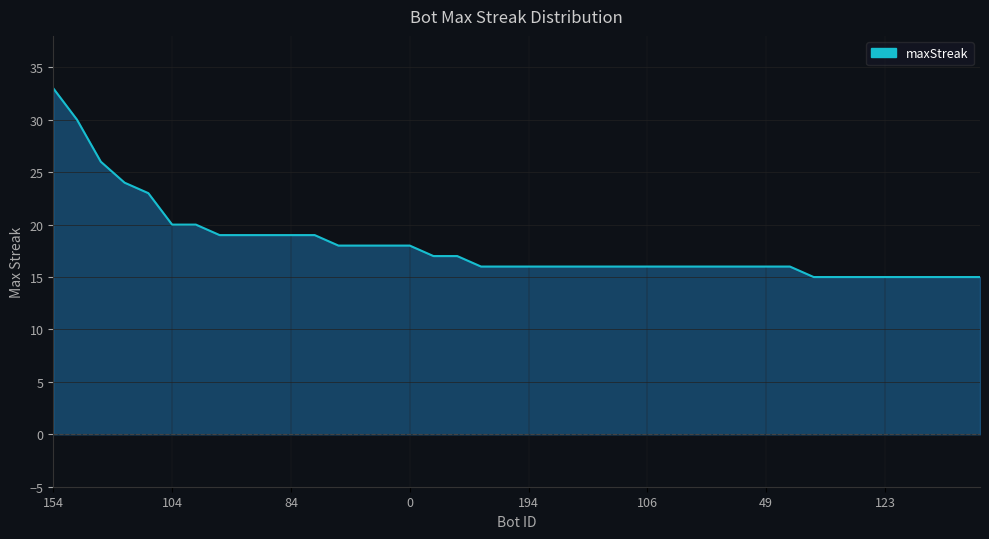

Which category has the lowest value across all series?

32